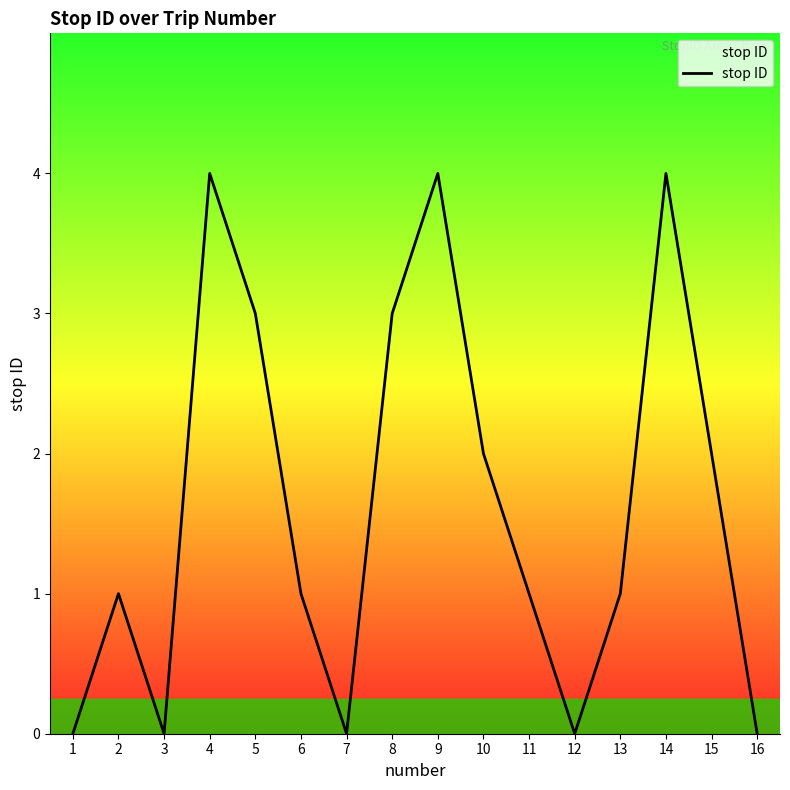

The value at 13 is 1. True or false?

True